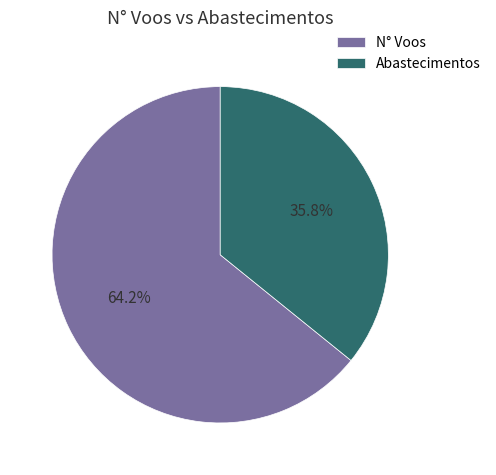

What is the ratio of the value at Abastecimentos to the value at N° Voos?

0.6